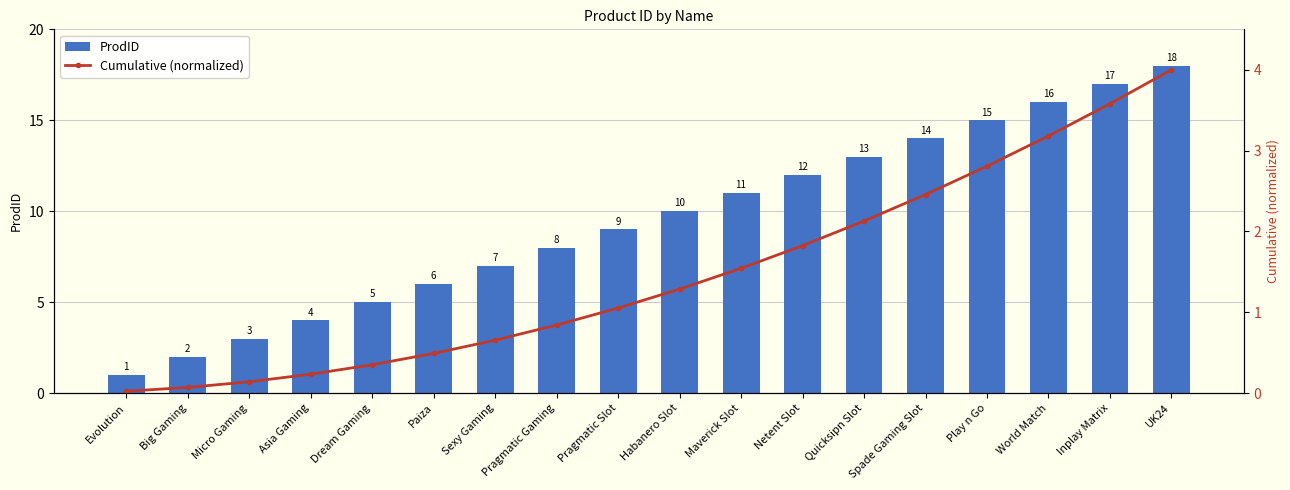

What are all the series names shown in the legend?

ProdID, Cumulative (normalized)